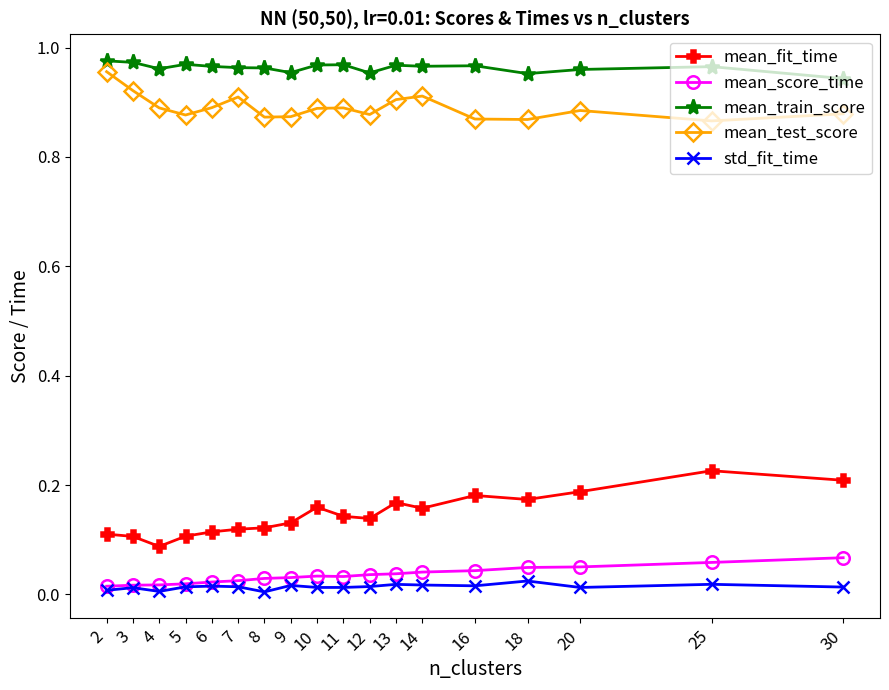

Is it true that mean_fit_time equals 0.0 at 8?

False